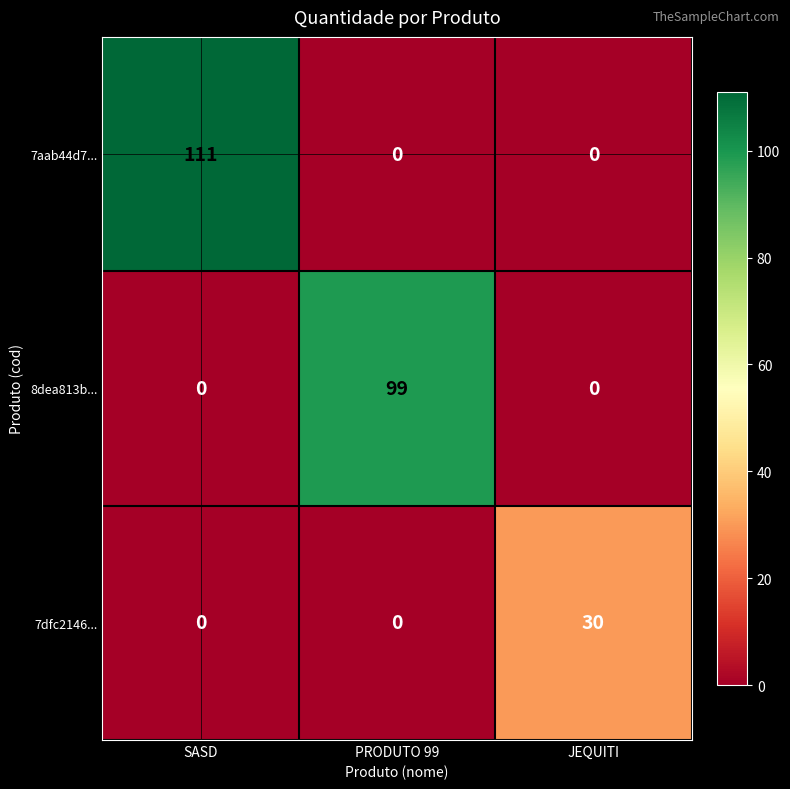

Between SASD and JEQUITI, which series saw the biggest shift?

7aab44d7...